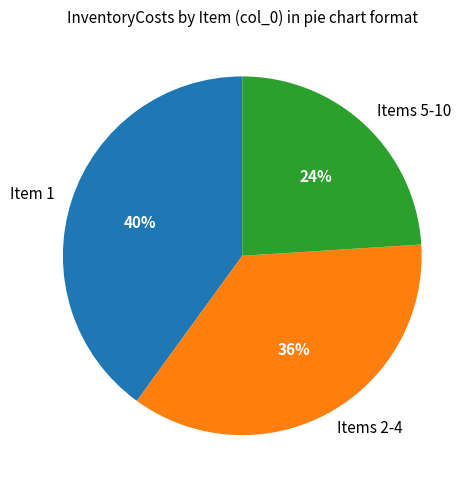

Rank the categories by value from highest to lowest.

Item 1, Items 2-4, Items 5-10